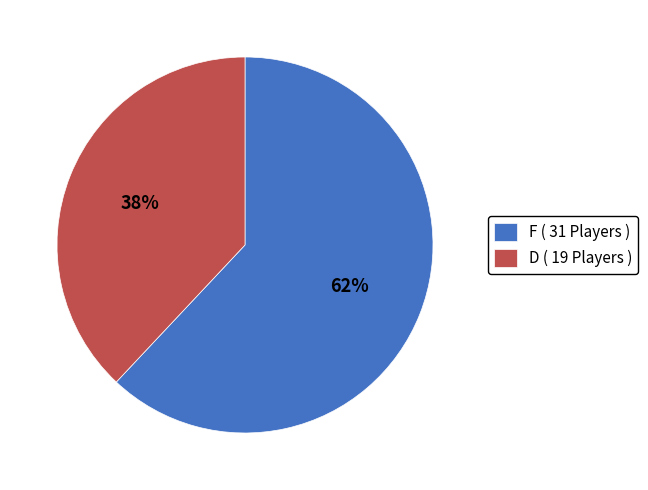

What percentage is the F slice, to the nearest percent?

62%